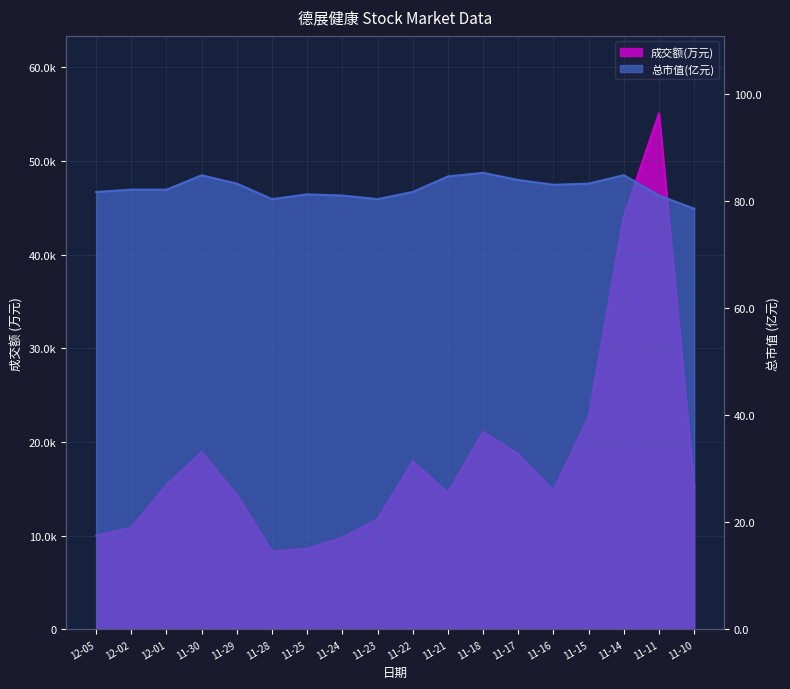

Which series has the widest spread of values?

成交额(万元)